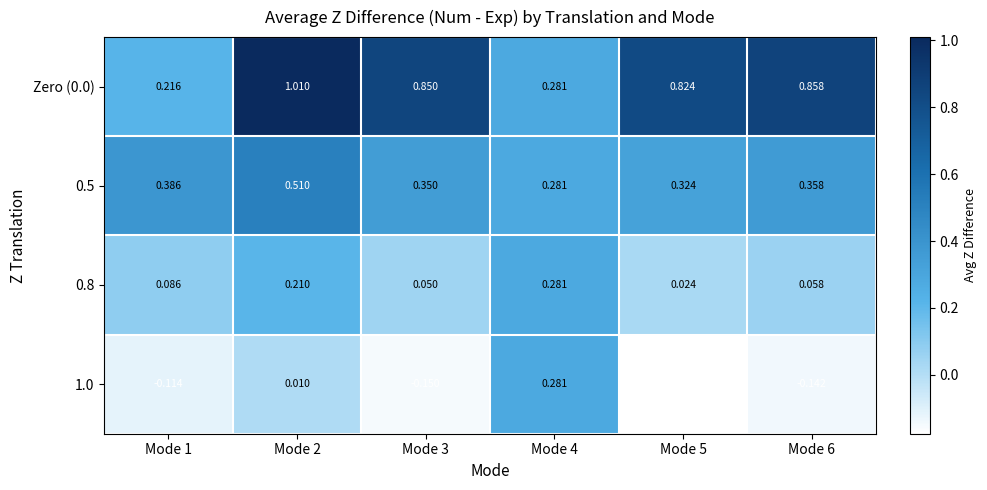

Is the value of Zero (0.0) at Mode 3 greater than the value of 0.8 at Mode 3?

Yes